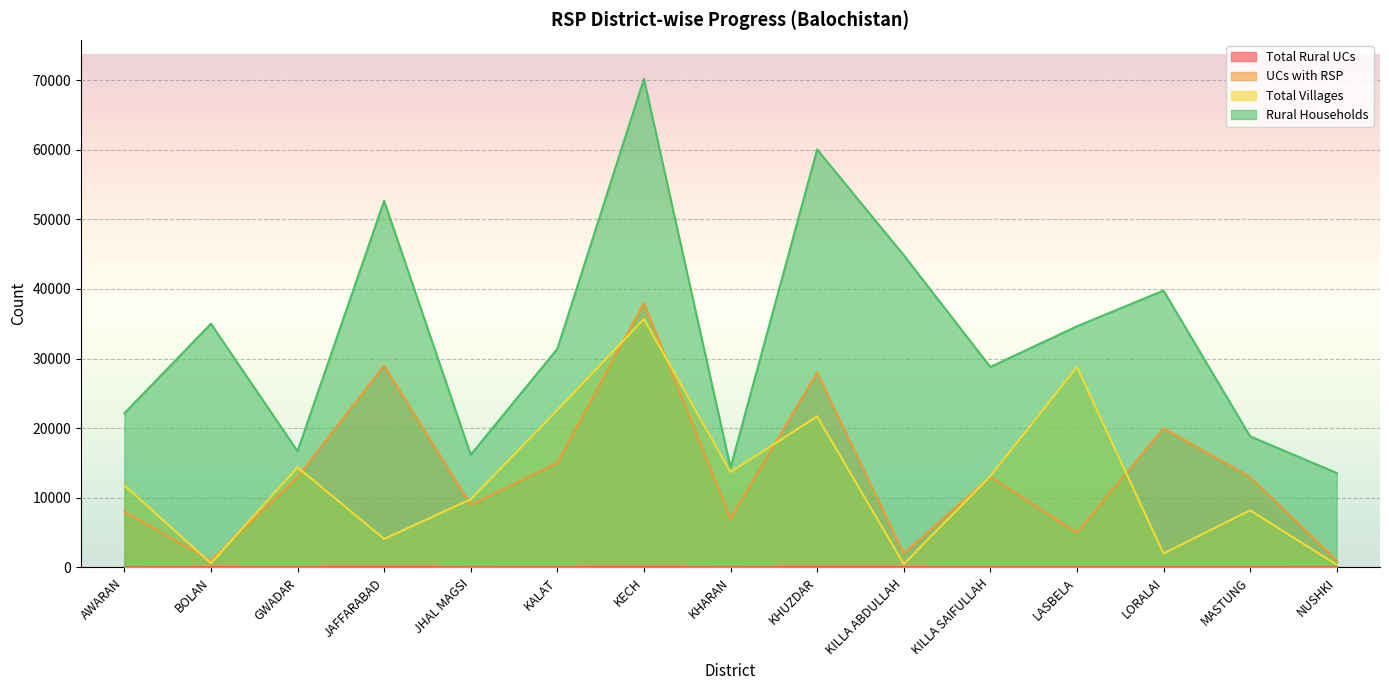

Rank the categories by UCs with RSP value from highest to lowest.

KECH, JAFFARABAD, KHUZDAR, LORALAI, KALAT, GWADAR, KILLA SAIFULLAH, MASTUNG, JHAL MAGSI, AWARAN, KHARAN, LASBELA, KILLA ABDULLAH, BOLAN, NUSHKI